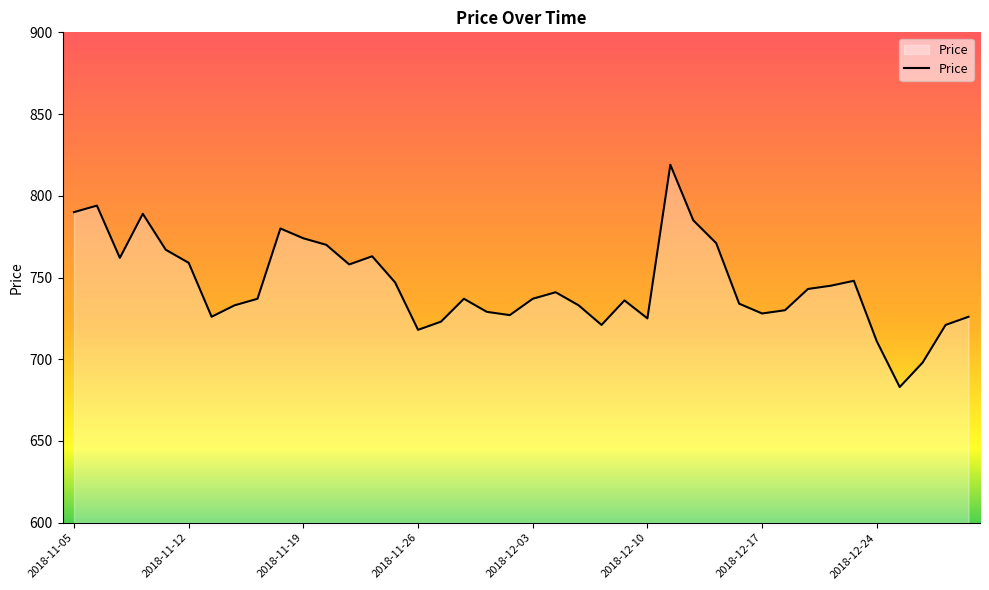

What is the smallest value displayed?

683